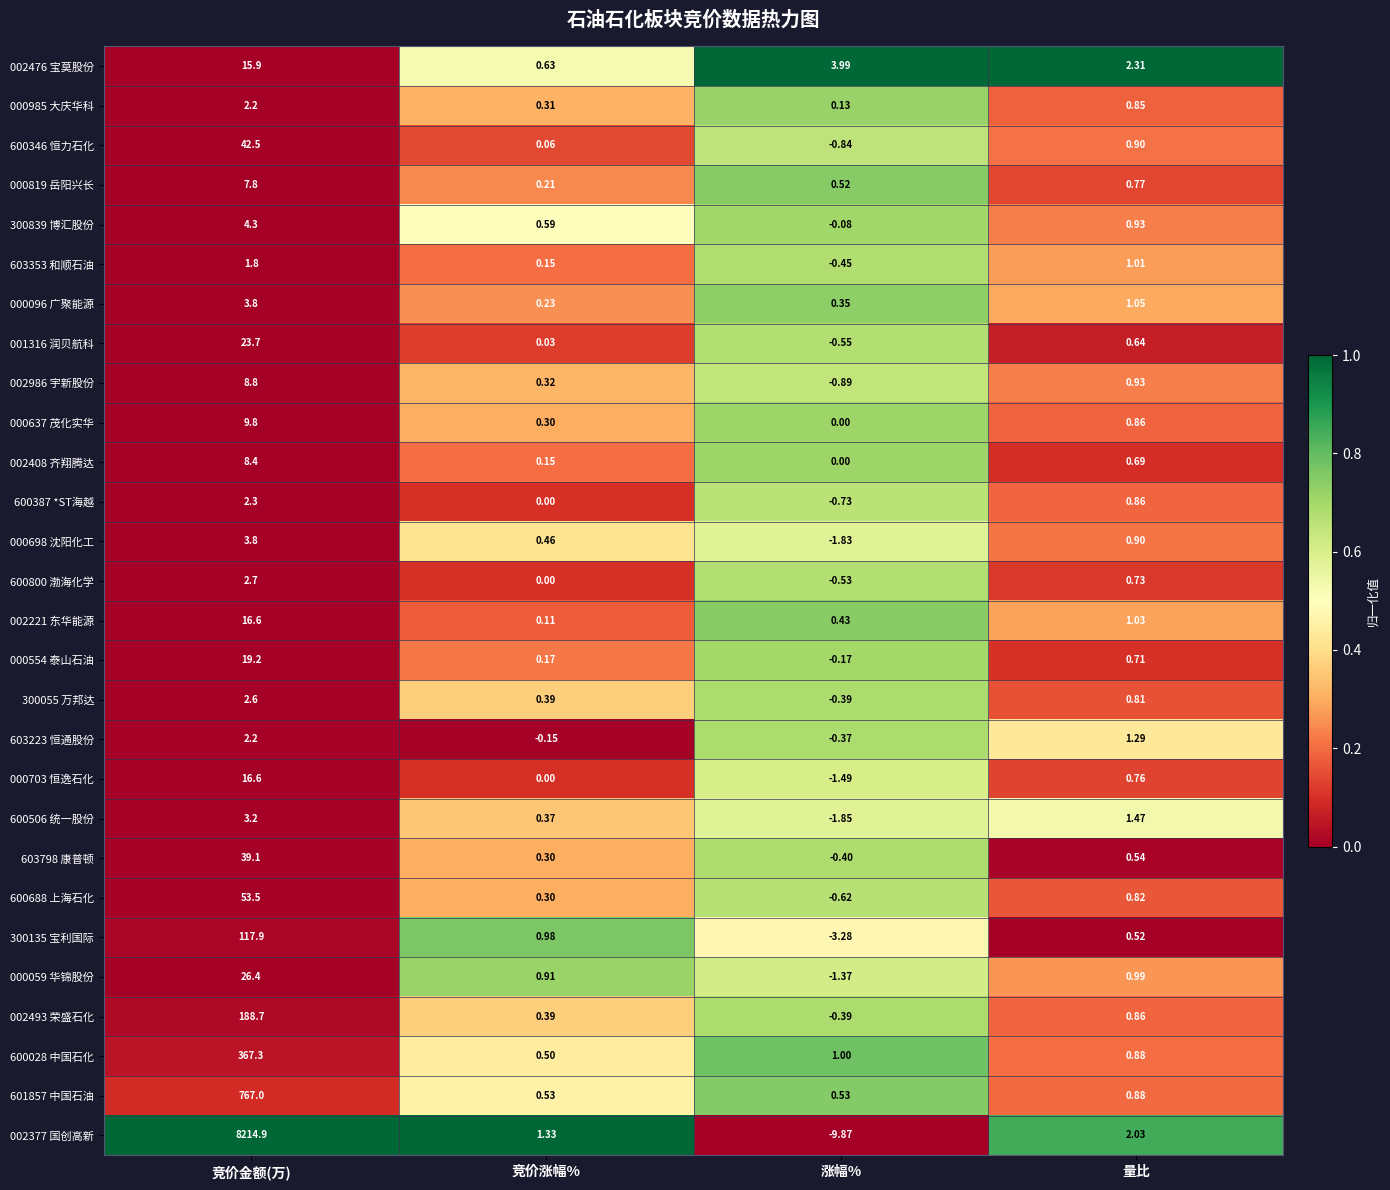

How many data points in 300839 博汇股份 are above 0?

3